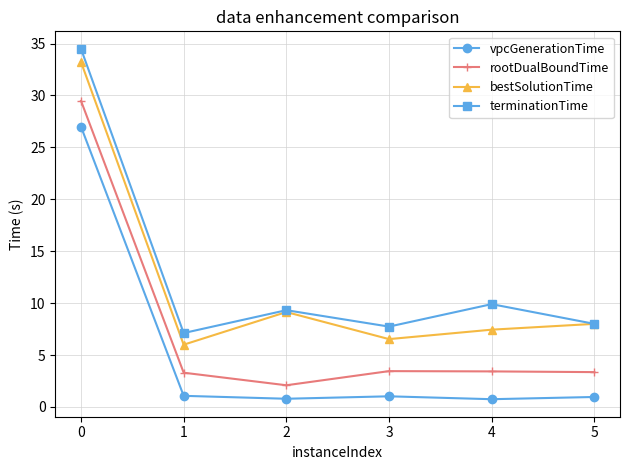

How many categories are shown in the chart?

6